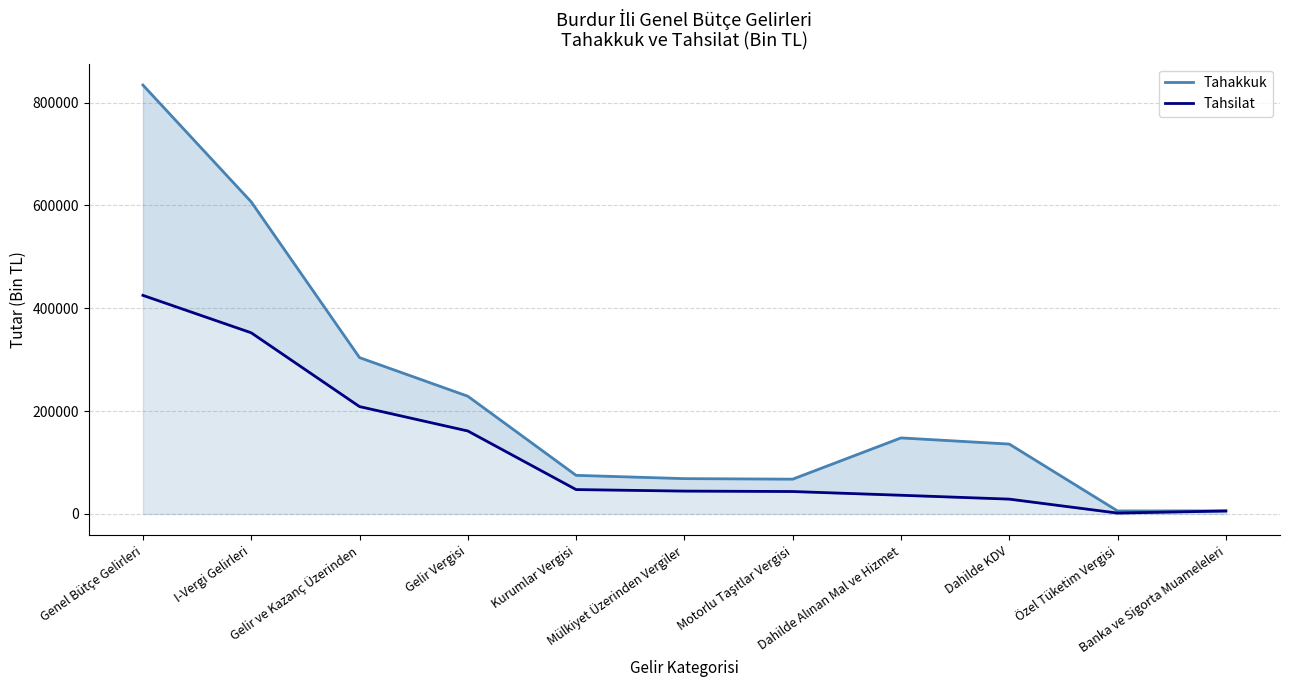

True or false: Tahakkuk and Tahsilat cross at least once.

False